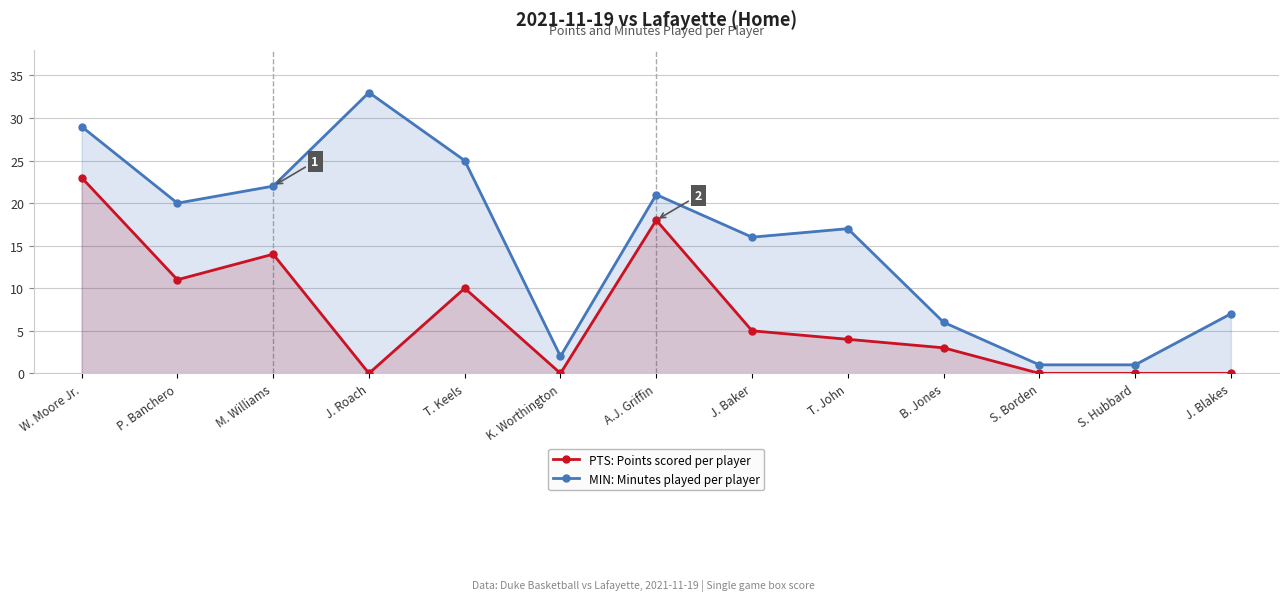

Reading left to right, extract all data points from this chart.

PTS: Points scored per player: 23	11	14	0	10	0	18	5	4	3	0	0	0
MIN: Minutes played per player: 29	20	22	33	25	2	21	16	17	6	1	1	7